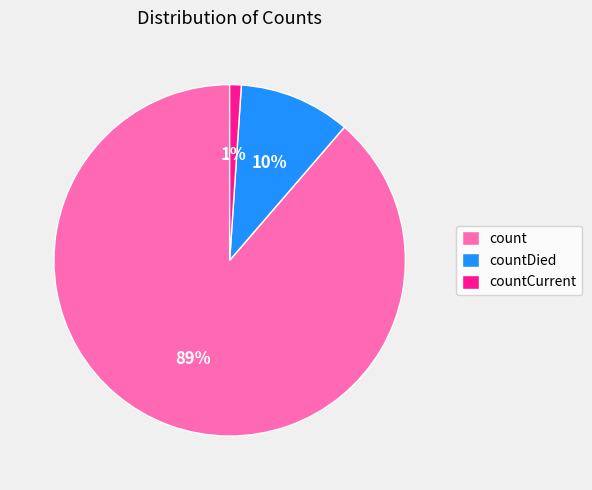

To the nearest percent, what portion does countCurrent represent?

1%